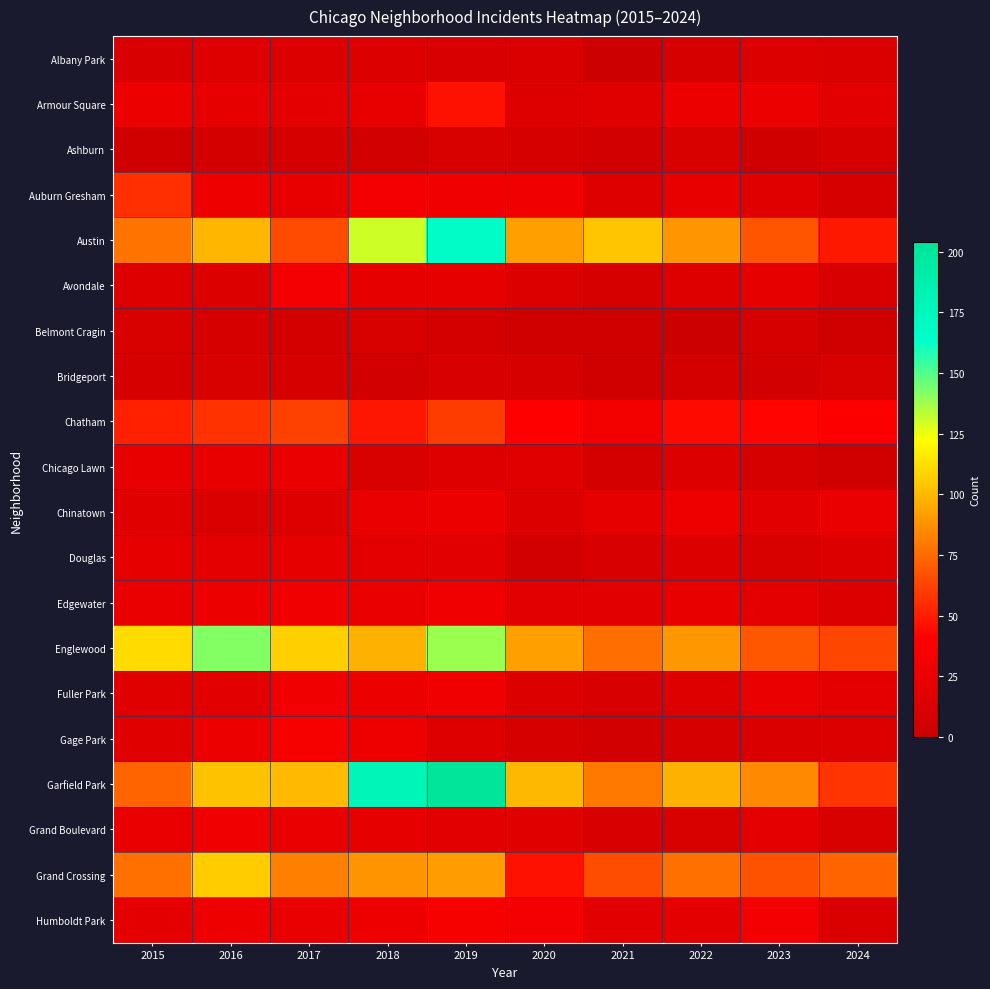

Reading right to left, extract all data points from this chart.

Albany Park: 2024=12	2023=14	2022=8	2021=1	2020=12	2019=10	2018=13	2017=13	2016=15	2015=10
Armour Square: 2024=18	2023=27	2022=27	2021=16	2020=15	2019=47	2018=23	2017=20	2016=22	2015=27
Ashburn: 2024=8	2023=4	2022=11	2021=5	2020=8	2019=11	2018=6	2017=8	2016=7	2015=4
Auburn Gresham: 2024=8	2023=16	2022=23	2021=15	2020=30	2019=29	2018=33	2017=23	2016=28	2015=56
Austin: 2024=49	2023=68	2022=89	2021=104	2020=92	2019=167	2018=130	2017=65	2016=99	2015=78
Avondale: 2024=10	2023=22	2022=15	2021=8	2020=13	2019=21	2018=21	2017=33	2016=14	2015=15
Belmont Cragin: 2024=2	2023=9	2022=1	2021=3	2020=3	2019=7	2018=11	2017=7	2016=9	2015=11
Bridgeport: 2024=11	2023=6	2022=7	2021=4	2020=8	2019=10	2018=5	2017=9	2016=11	2015=9
Chatham: 2024=39	2023=43	2022=44	2021=31	2020=40	2019=60	2018=48	2017=62	2016=57	2015=51
Chicago Lawn: 2024=4	2023=8	2022=13	2021=7	2020=17	2019=15	2018=11	2017=25	2016=23	2015=23
Chinatown: 2024=24	2023=18	2022=28	2021=21	2020=14	2019=26	2018=25	2017=15	2016=12	2015=17
Douglas: 2024=14	2023=11	2022=14	2021=10	2020=6	2019=19	2018=20	2017=21	2016=20	2015=22
Edgewater: 2024=14	2023=20	2022=23	2021=18	2020=18	2019=29	2018=25	2017=30	2016=27	2015=24
Englewood: 2024=63	2023=69	2022=90	2021=76	2020=92	2019=138	2018=98	2017=107	2016=142	2015=111
Fuller Park: 2024=20	2023=25	2022=15	2021=10	2020=14	2019=29	2018=27	2017=29	2016=19	2015=16
Gage Park: 2024=14	2023=12	2022=9	2021=5	2020=9	2019=15	2018=28	2017=35	2016=27	2015=17
Garfield Park: 2024=58	2023=85	2022=98	2021=79	2020=100	2019=204	2018=178	2017=101	2016=103	2015=73
Grand Boulevard: 2024=11	2023=20	2022=11	2021=10	2020=16	2019=19	2018=22	2017=25	2016=29	2015=24
Grand Crossing: 2024=73	2023=67	2022=77	2021=66	2020=47	2019=91	2018=88	2017=82	2016=106	2015=77
Humboldt Park: 2024=12	2023=32	2022=20	2021=18	2020=32	2019=34	2018=28	2017=25	2016=28	2015=20